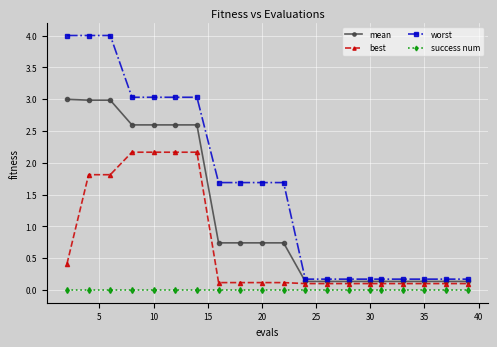

True or false: best and success num cross at least once.

False